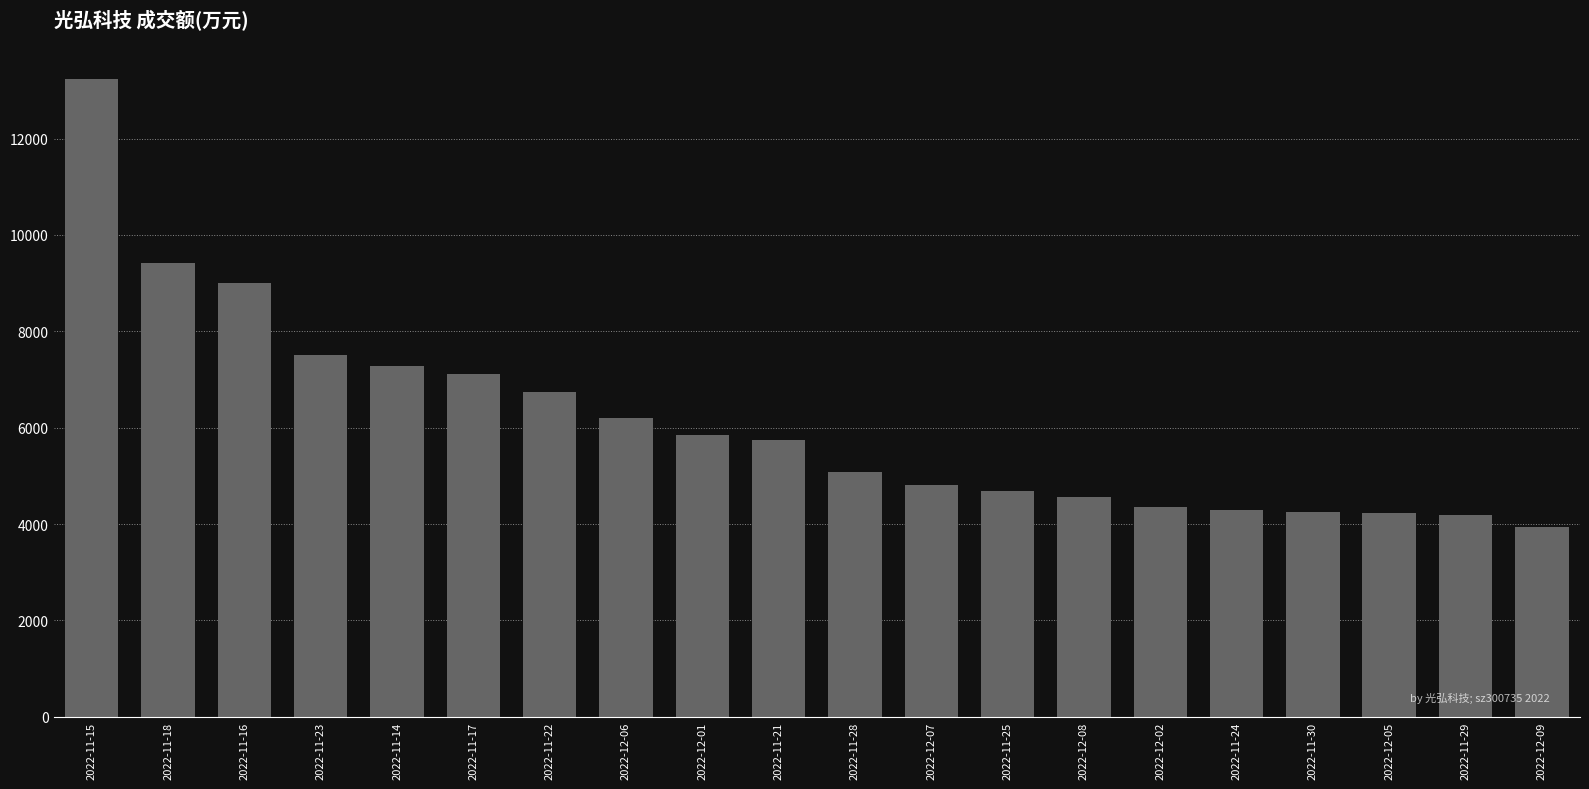

Does the chart contain stacked bars?

No